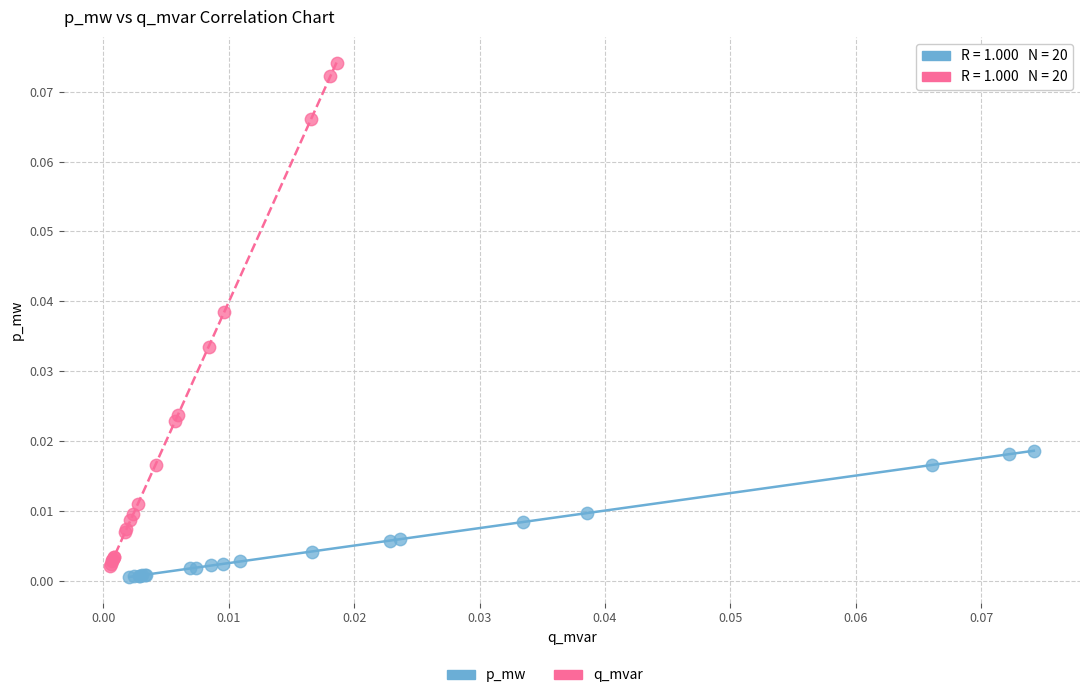

Which series reaches the maximum Y coordinate?

q_mvar